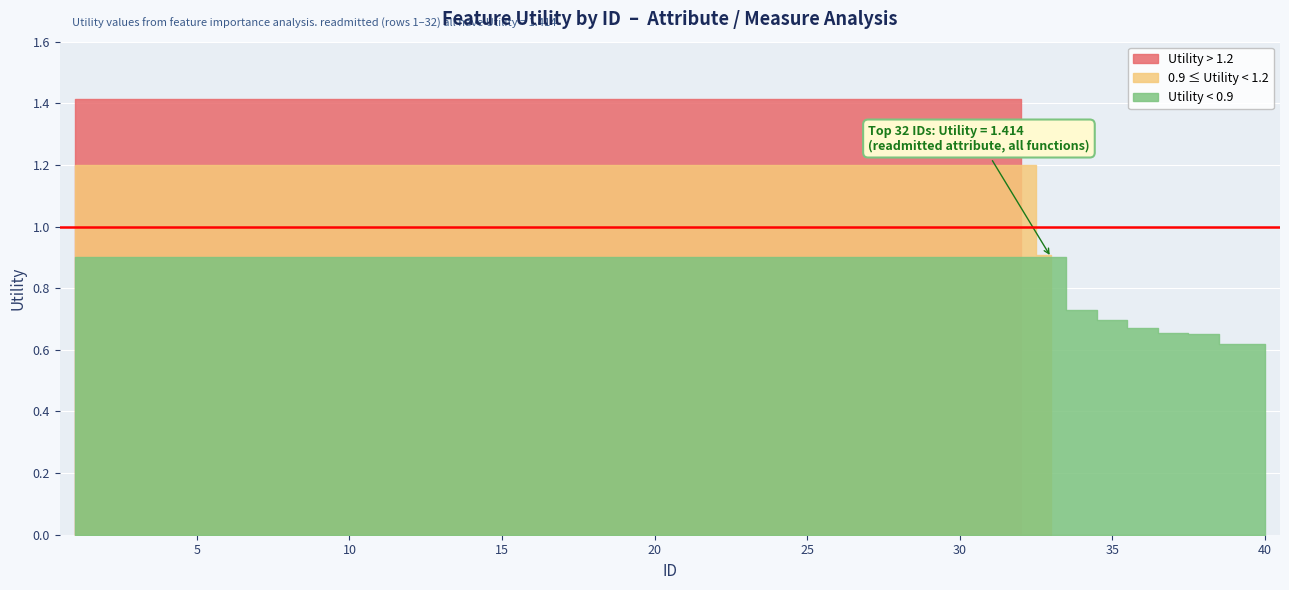

Reading left to right, what are all the values shown in this chart?

1=1.4	2=1.4	3=1.4	4=1.4	5=1.4	6=1.4	7=1.4	8=1.4	9=1.4	10=1.4	11=1.4	12=1.4	13=1.4	14=1.4	15=1.4	16=1.4	17=1.4	18=1.4	19=1.4	20=1.4	21=1.4	22=1.4	23=1.4	24=1.4	25=1.4	26=1.4	27=1.4	28=1.4	29=1.4	30=1.4	31=1.4	32=1.4	33=0.9	34=0.7	35=0.7	36=0.7	37=0.7	38=0.7	39=0.6	40=0.6